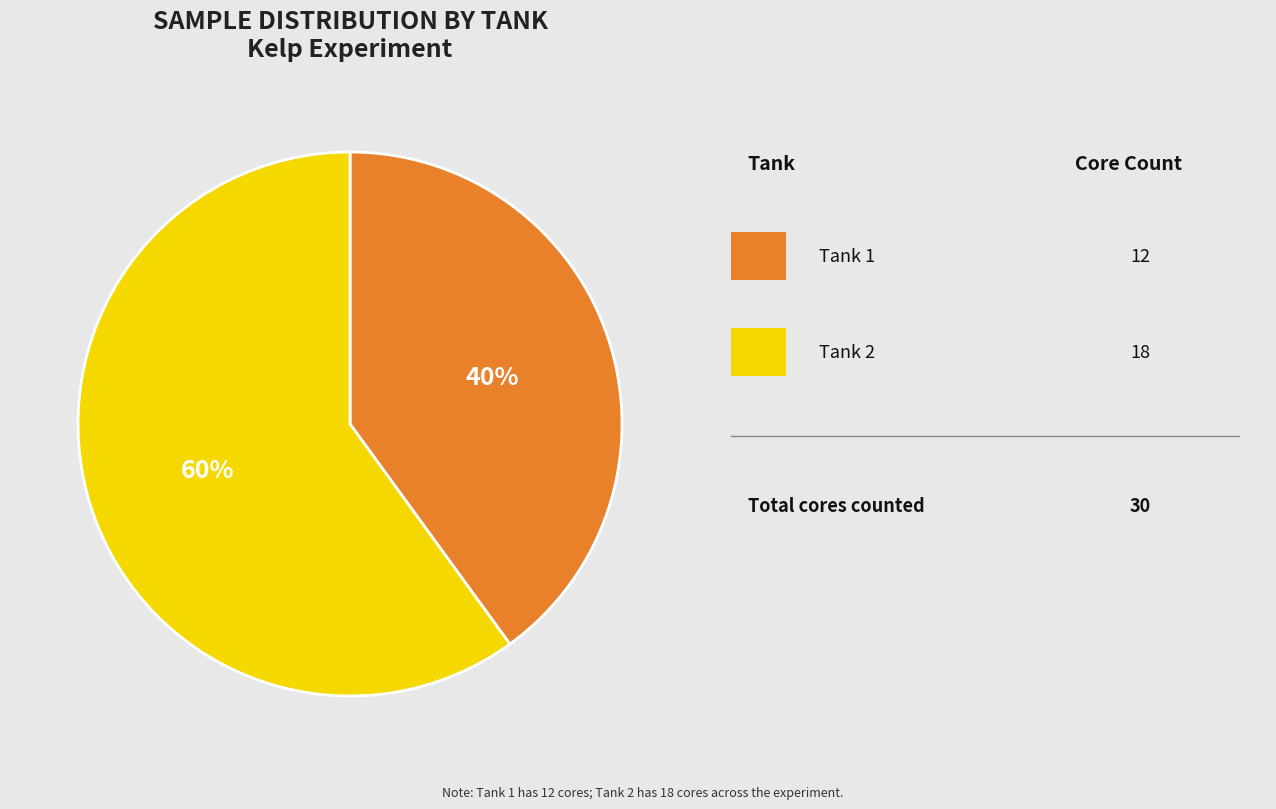

Does any single category account for the majority?

Yes